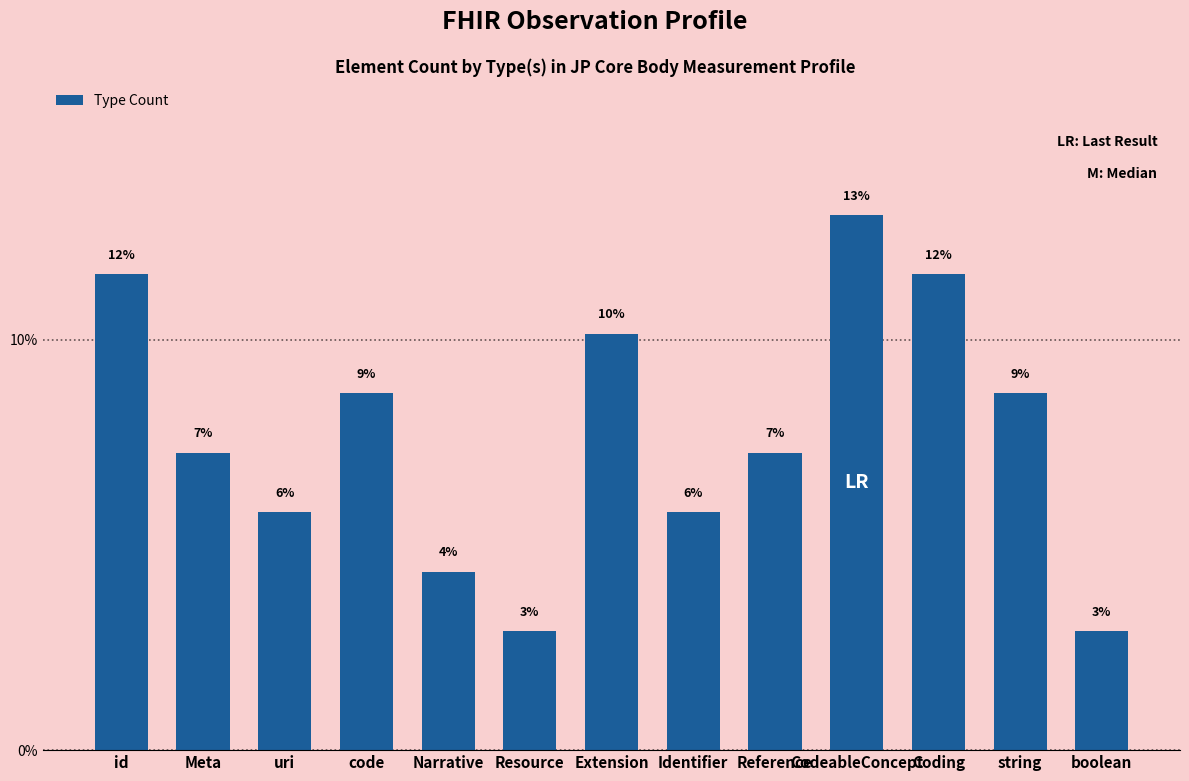

Are the bars horizontal?

No